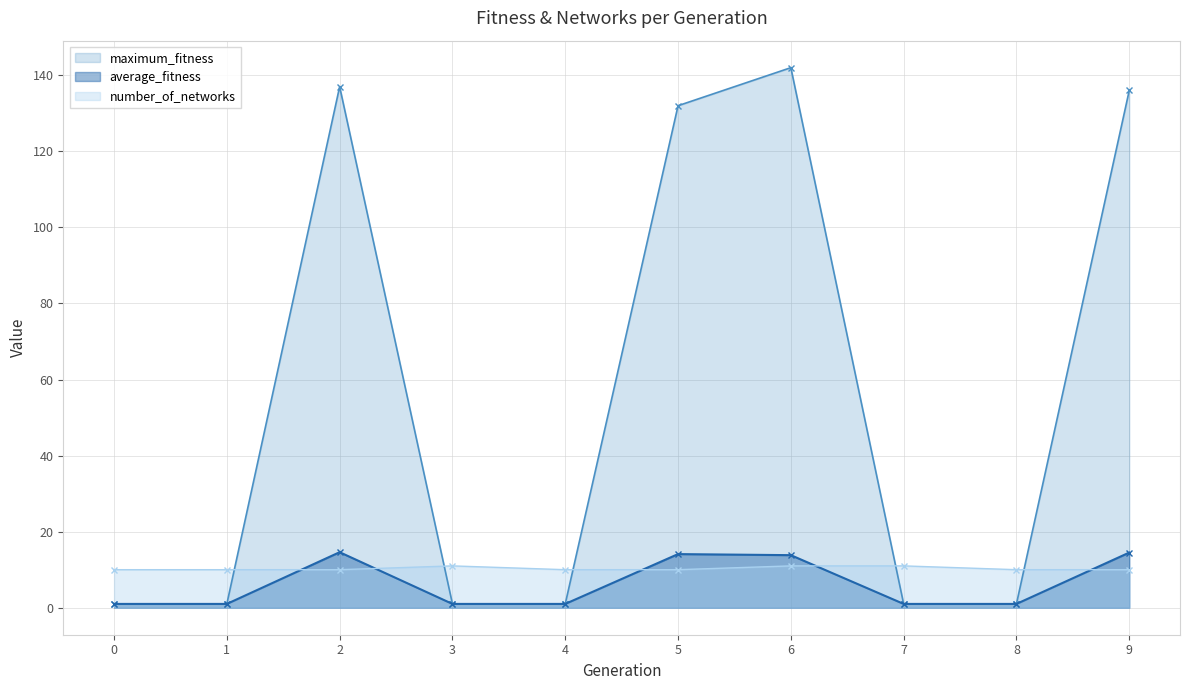

How many times do number_of_networks and average_fitness cross each other?

5